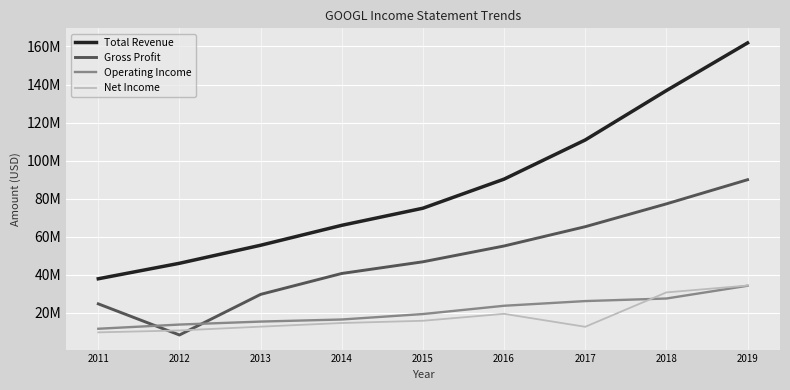

Is this an area chart (filled region under the line)?

No